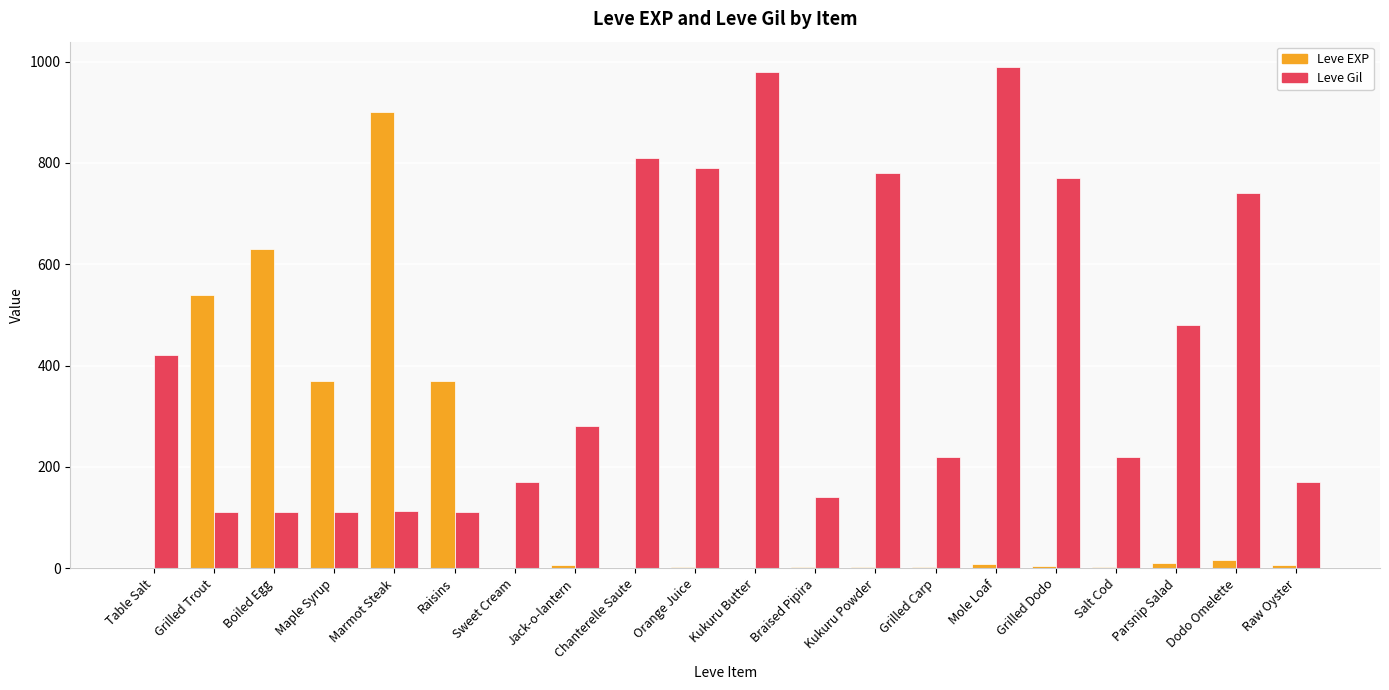

Is it true that Leve Gil equals 510 at Dodo Omelette?

False